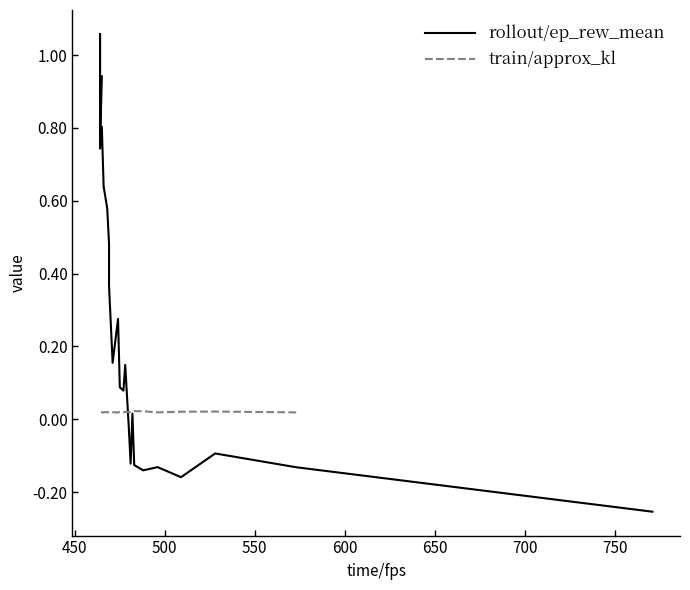

Is this an area chart (filled region under the line)?

No